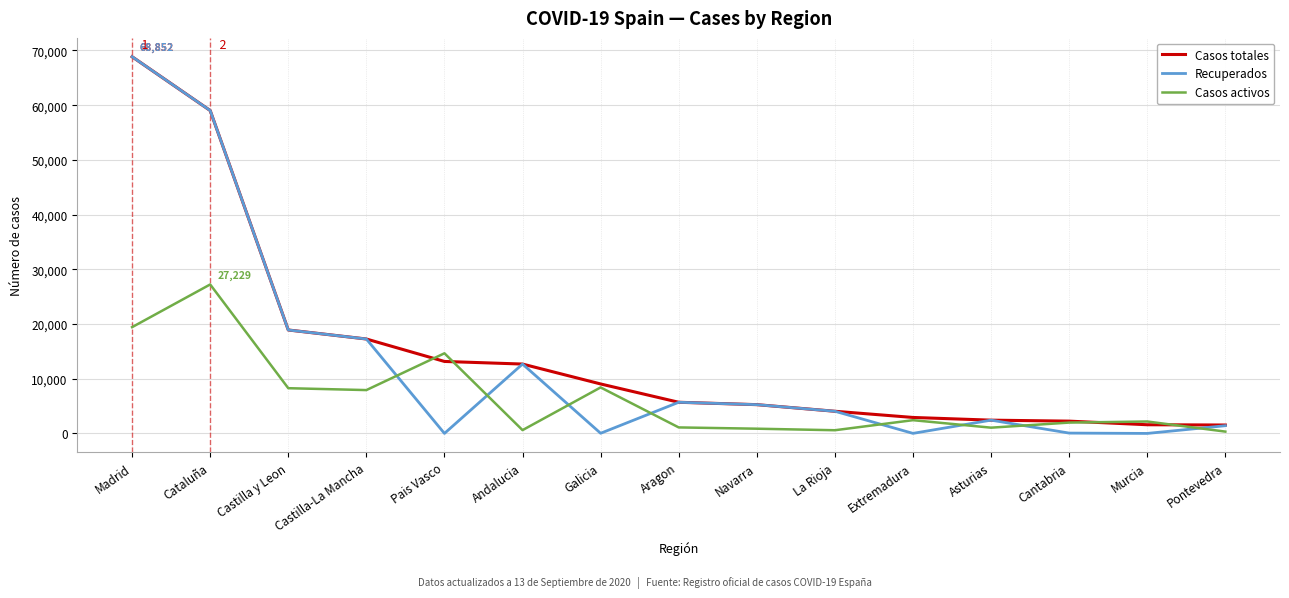

Which series changed the most between Aragon and Murcia?

Recuperados